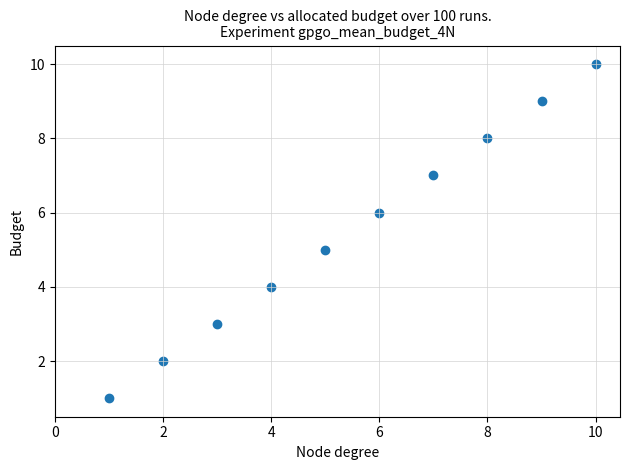

What is the range of Y values (max minus min)?

9